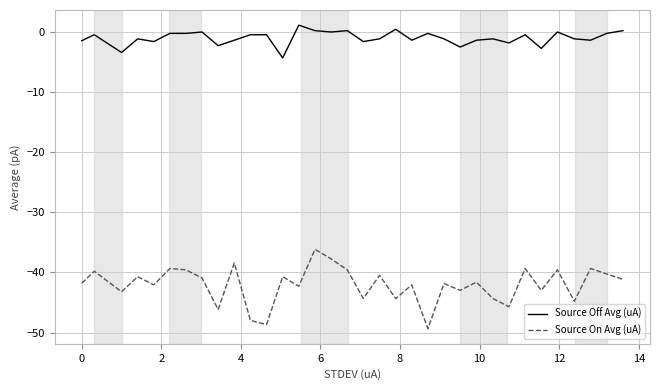

What is the minimum value shown in the chart?

-49.3